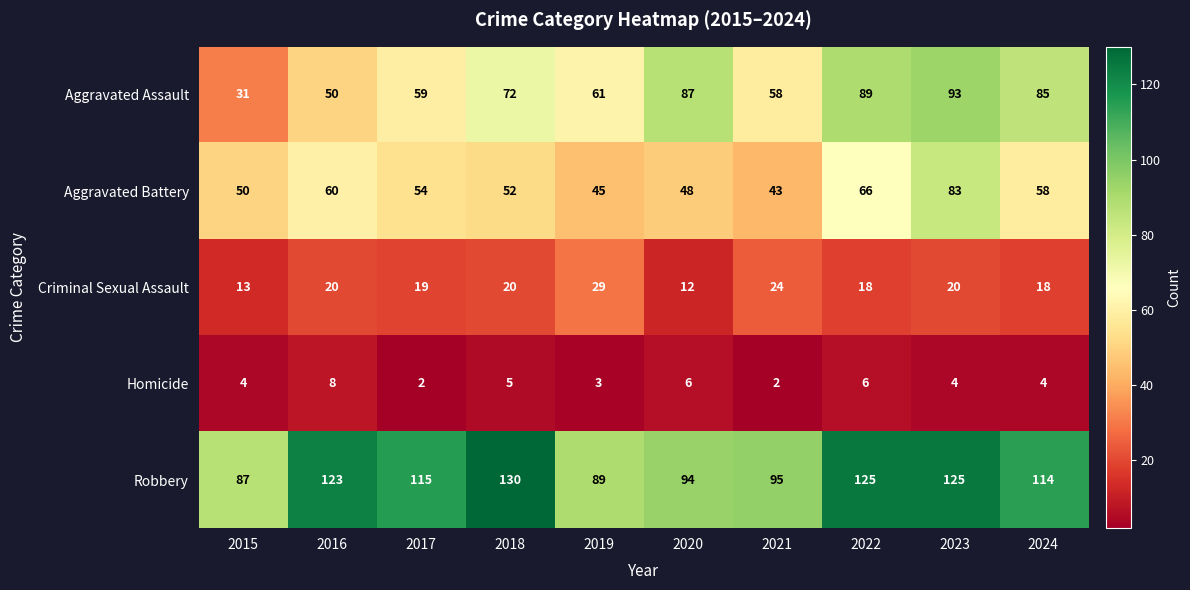

What is the maximum value shown in the chart?

130